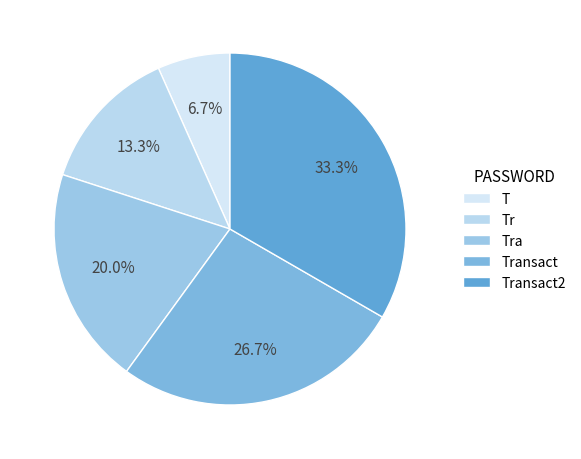

Which slice is the largest?

Transact2